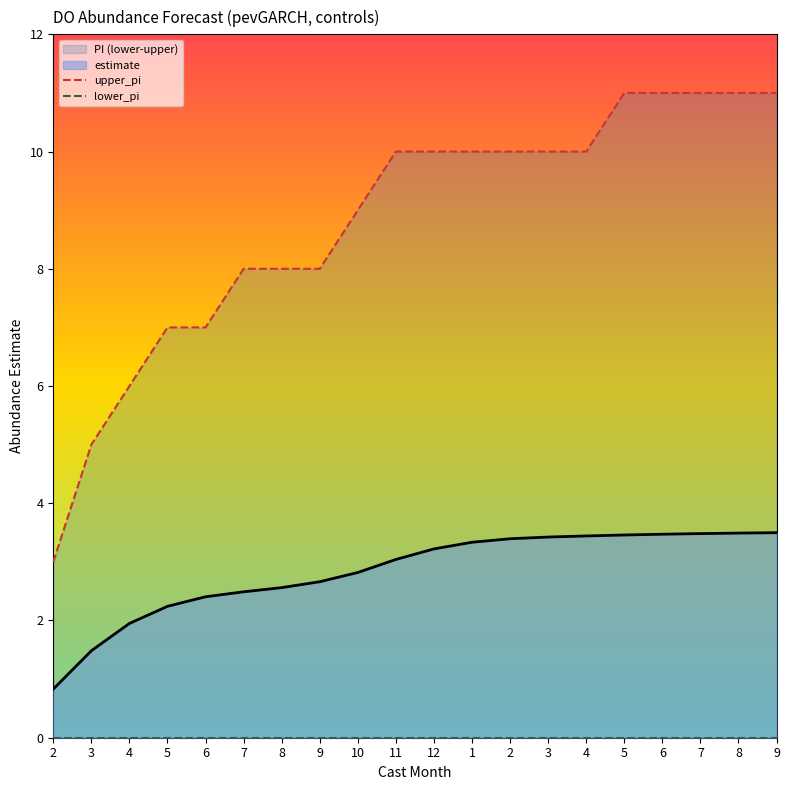

Reading left to right, extract all data points from this chart.

upper_pi: 2=3	3=5	4=6	5=7	6=7	7=8	8=8	9=8	10=9	11=10	12=10	1=10	2=10	3=10	4=10	5=11	6=11	7=11	8=11	9=11
lower_pi: 2=0	3=0	4=0	5=0	6=0	7=0	8=0	9=0	10=0	11=0	12=0	1=0	2=0	3=0	4=0	5=0	6=0	7=0	8=0	9=0